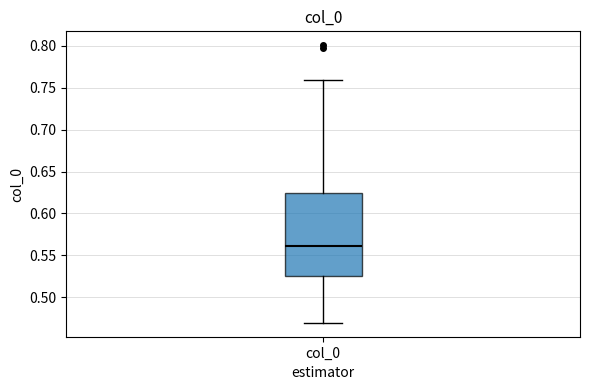

Transcribe this box plot: give where the median line is, the range the box spans, and where the two whiskers end, as read against the y-axis. The values are not printed on the chart, so give them approximately, as read against the axis.

median 0.560, box 0.525 to 0.625, whiskers 0.470 to 0.760